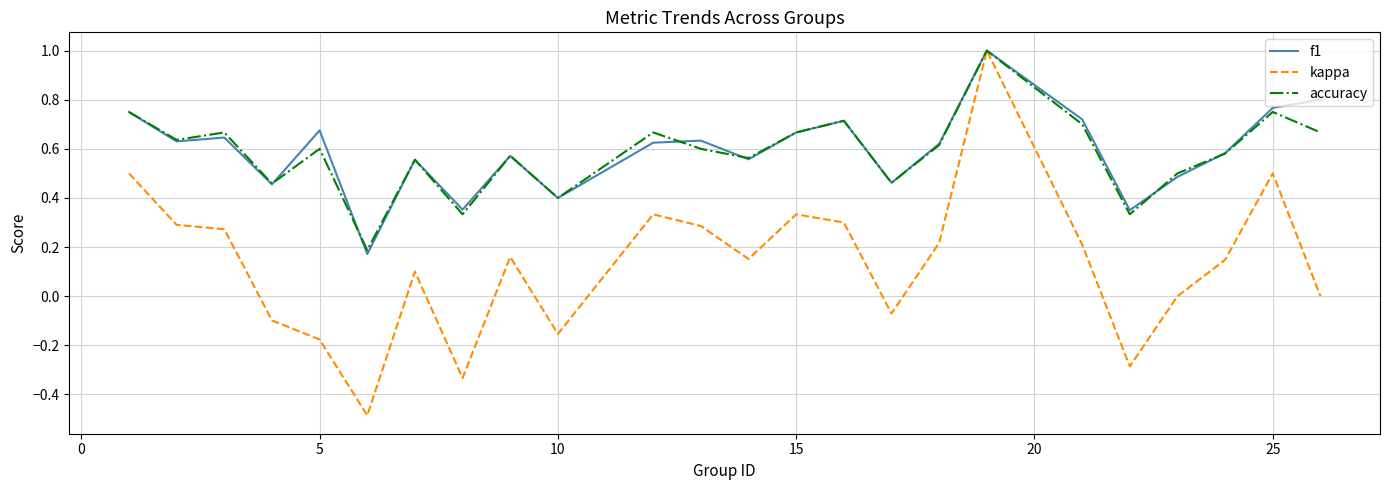

What is the lowest value of the kappa series?

-0.5